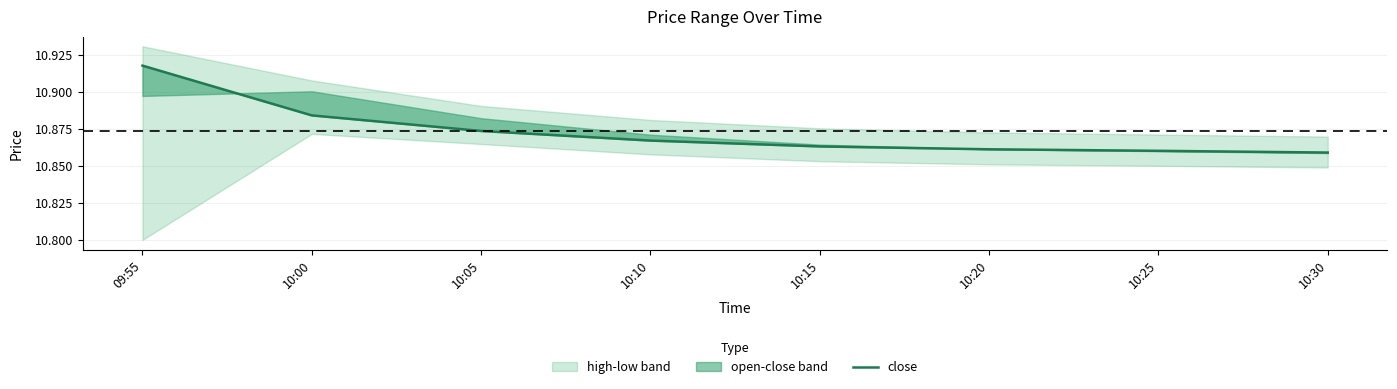

Does the chart have visible grid lines?

Yes